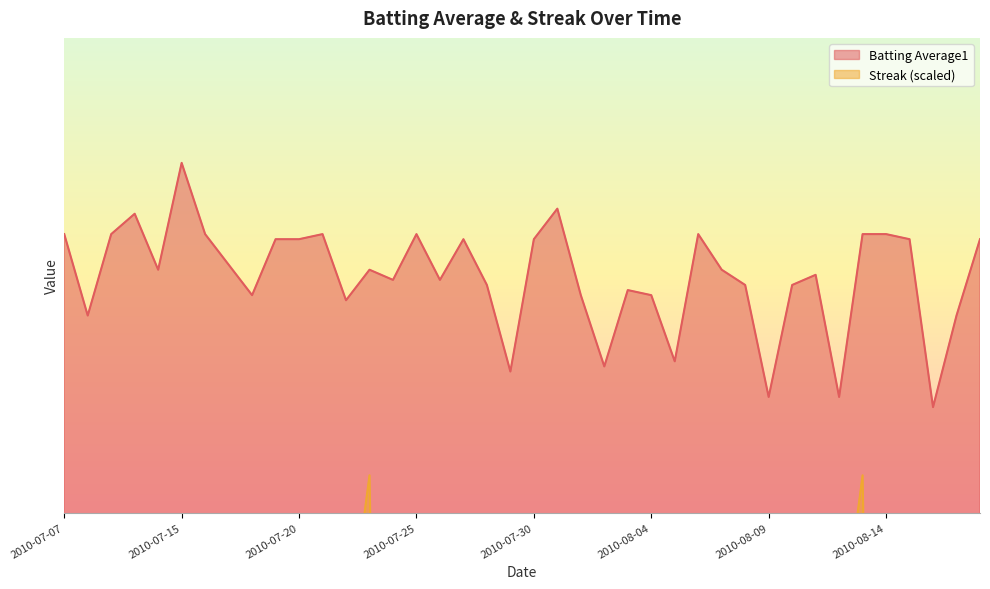

The Streak series shows 0.0 at 2010-07-09. True or false?

True